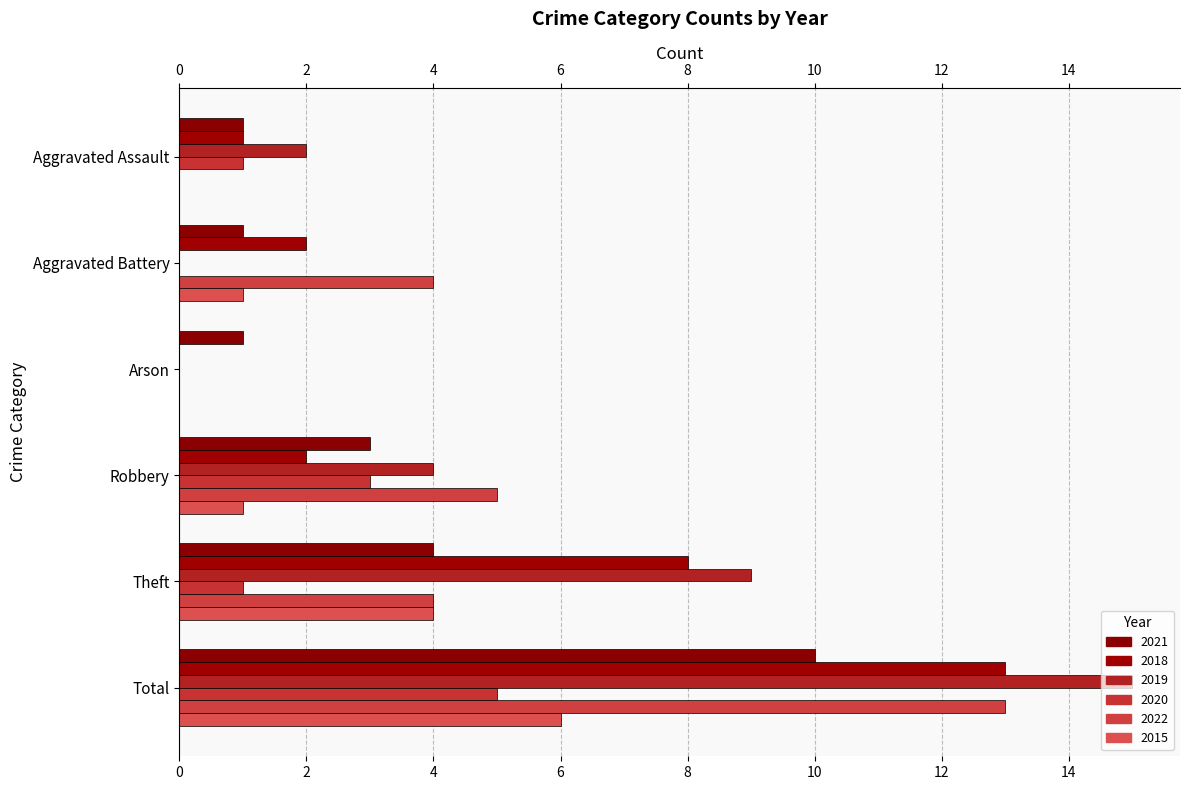

At which label does 2022 first exceed 4?

Robbery